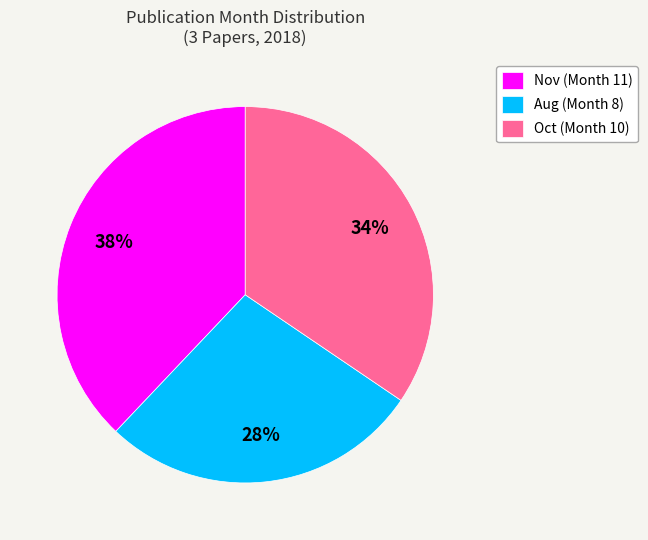

To the nearest percent, what is the difference between the largest and smallest slice percentages?

10%